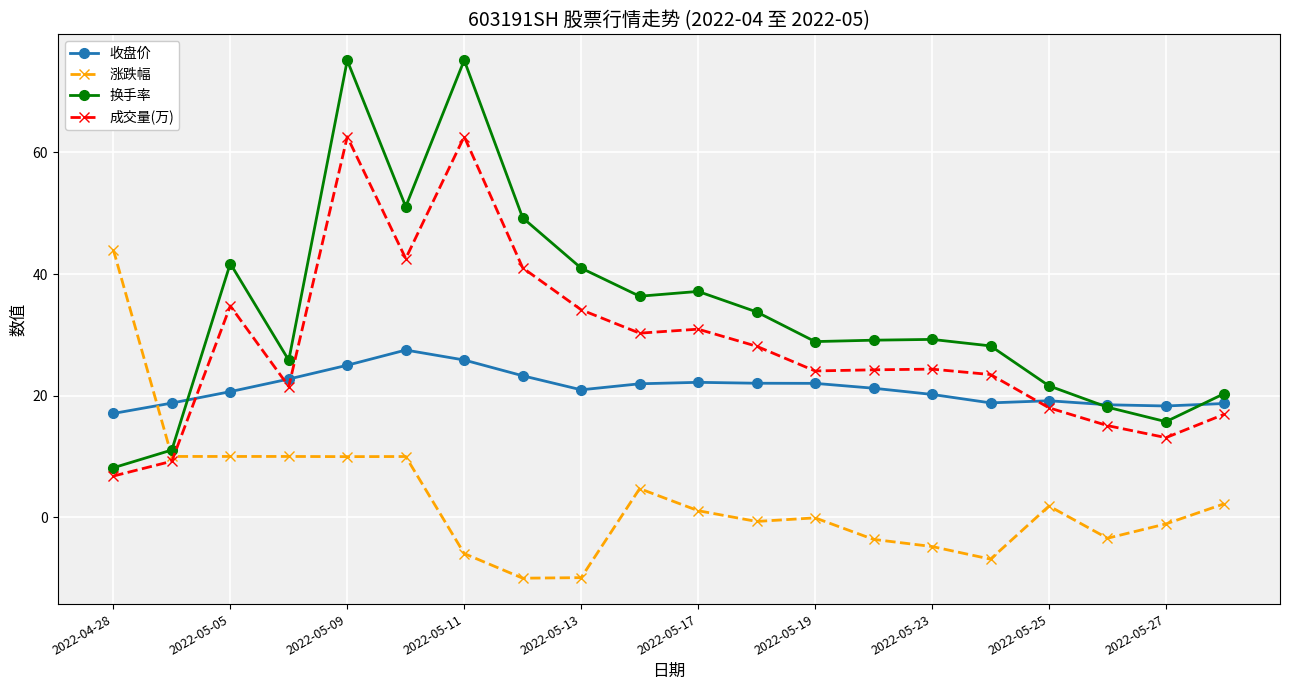

What is the maximum value shown in the chart?

75.2